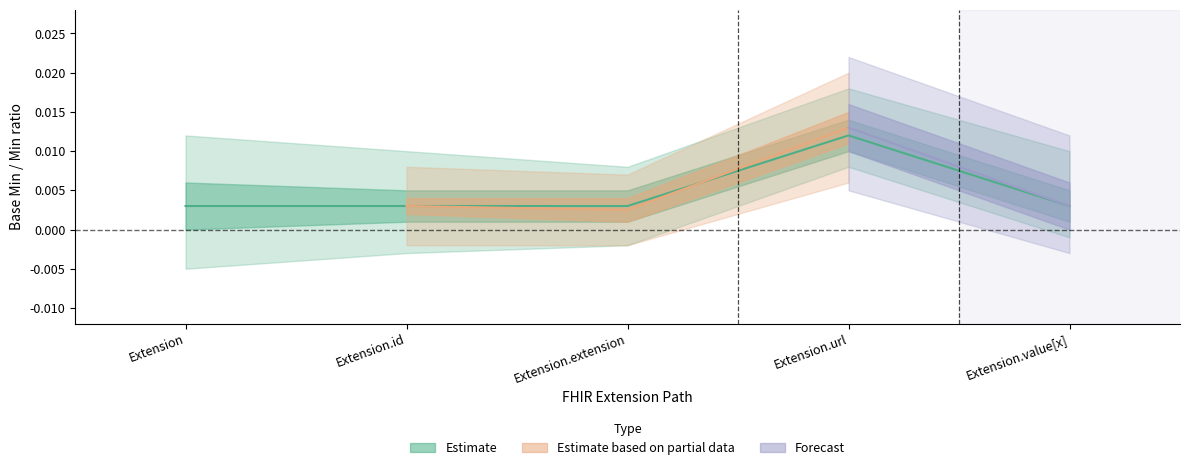

Is it true that the value at Extension.value[x] is 0.0?

True